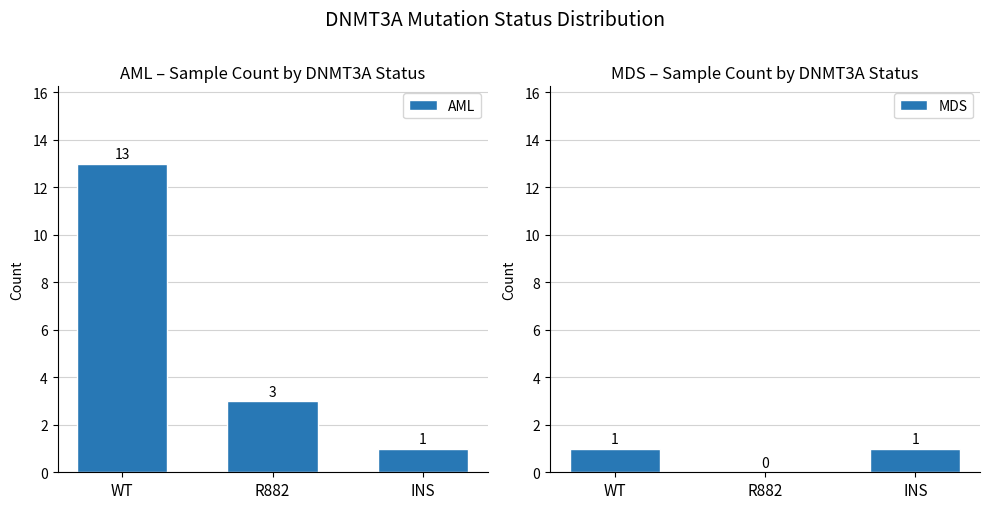

Is it true that AML equals 4 at R882?

False